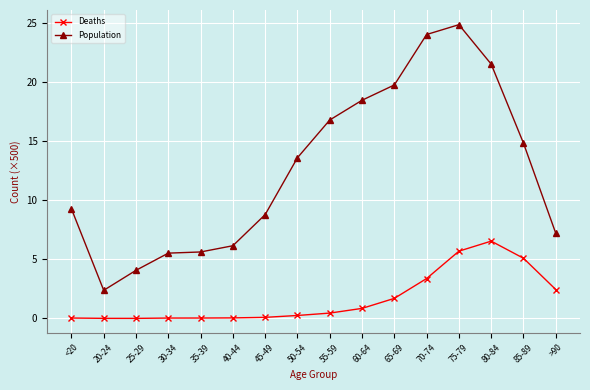

At which category does Population reach its first local valley?

20-24